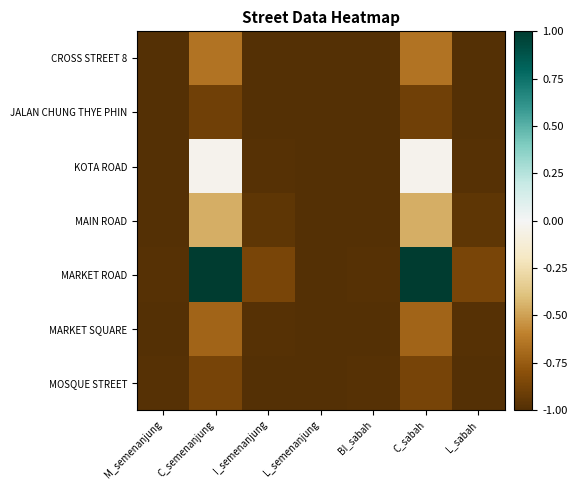

Which series has the largest total across all categories?

MARKET ROAD